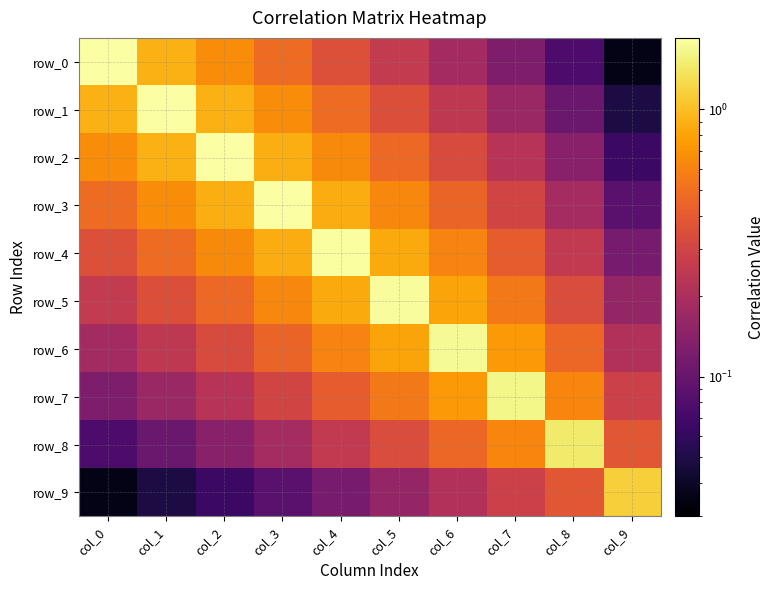

Is it true that row_9 equals 0.1 at col_1?

False